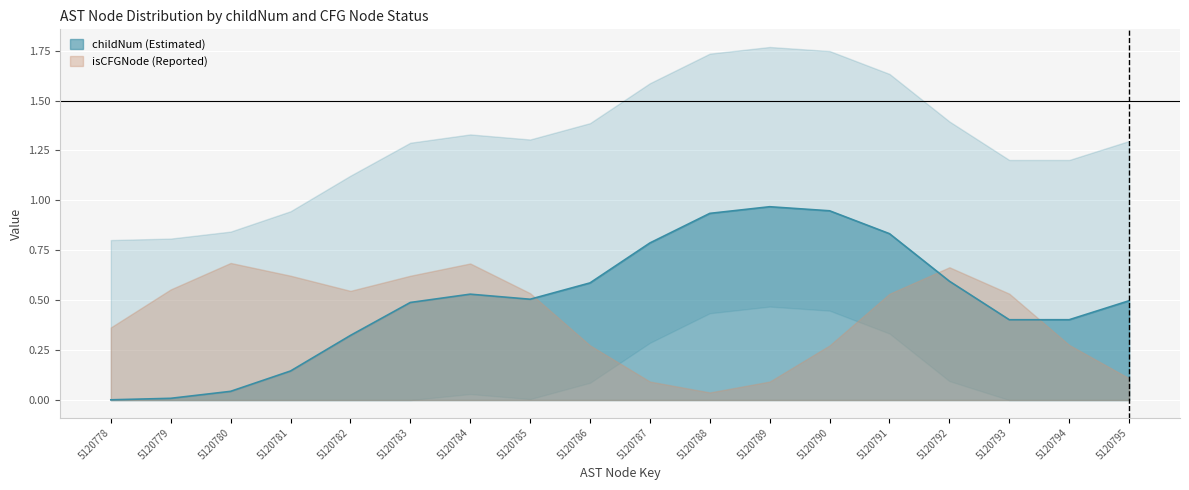

How many isCFGNode_numeric values are between 0 and 1?

18